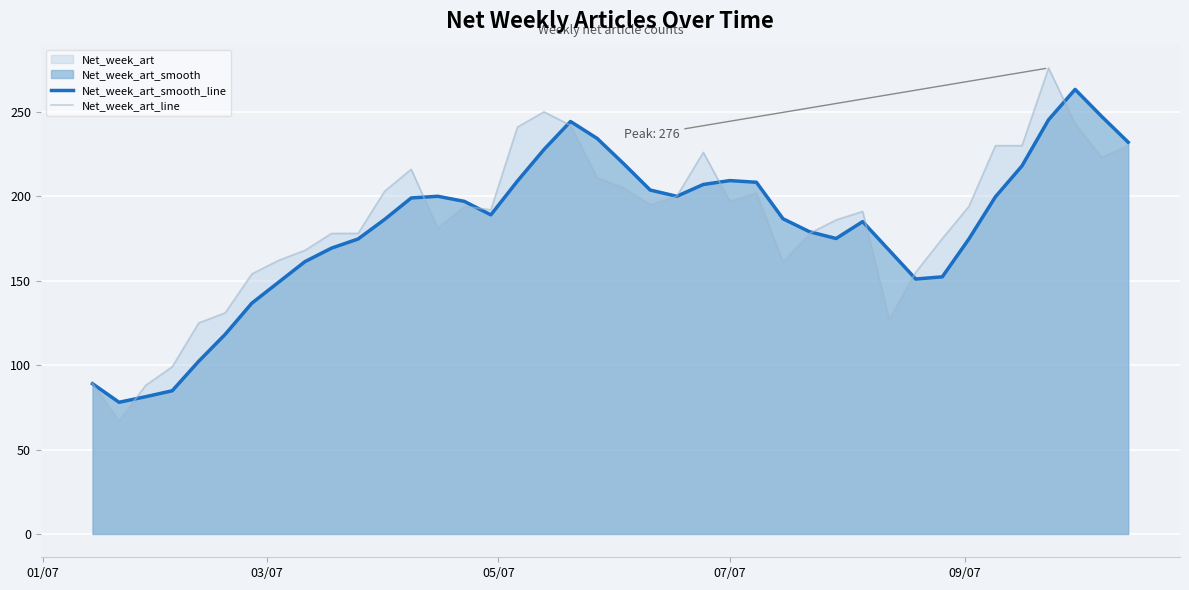

List the series in order of their peak value, highest first.

Net_week_art_line, Net_week_art_smooth_line